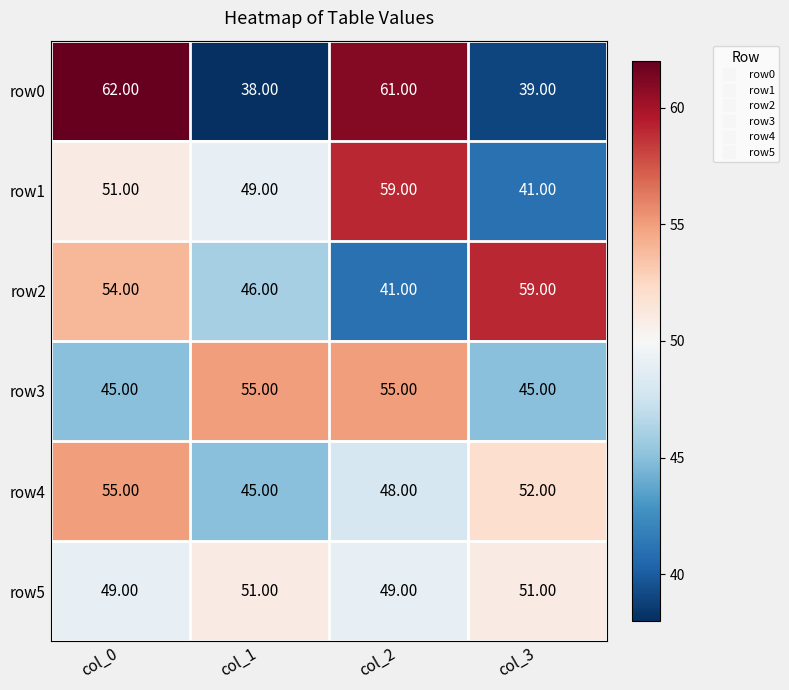

At how many categories does at least one series exceed 48?

4